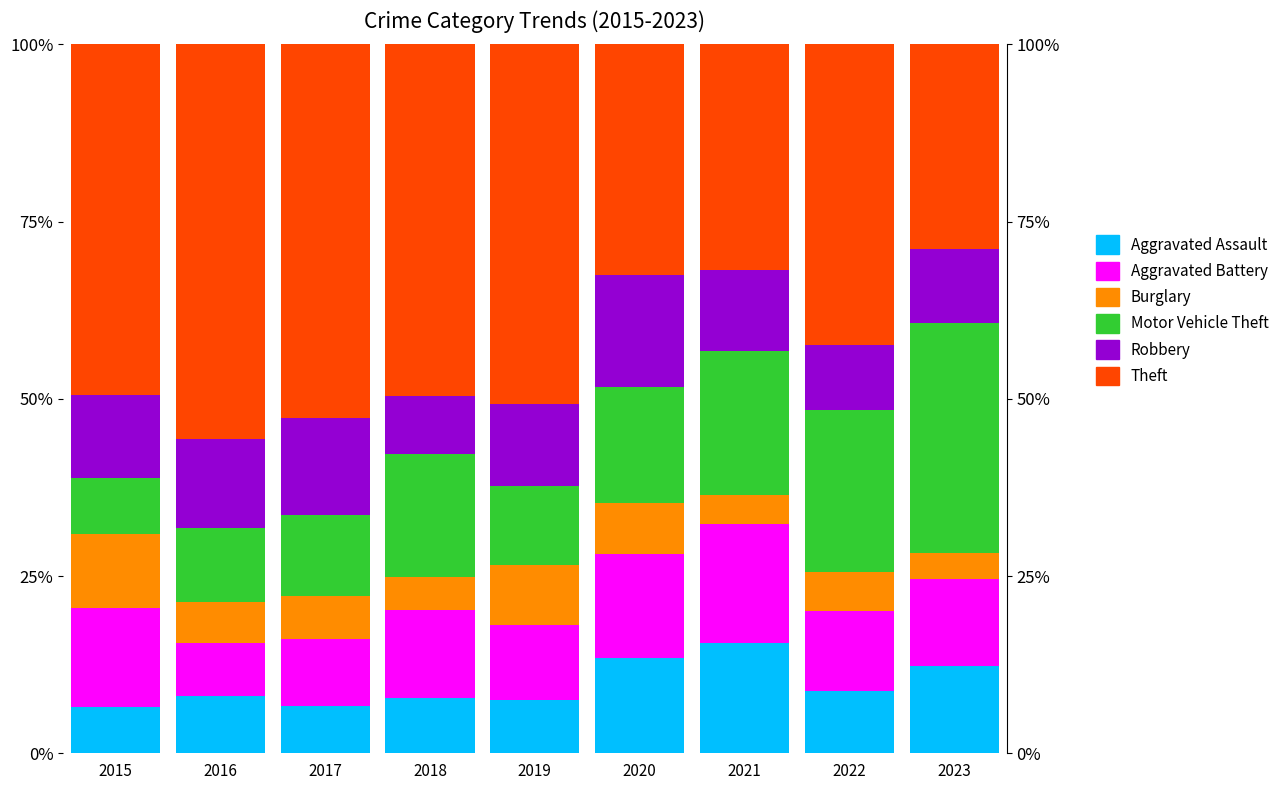

Which category has the lowest value in the Burglary series?

2023